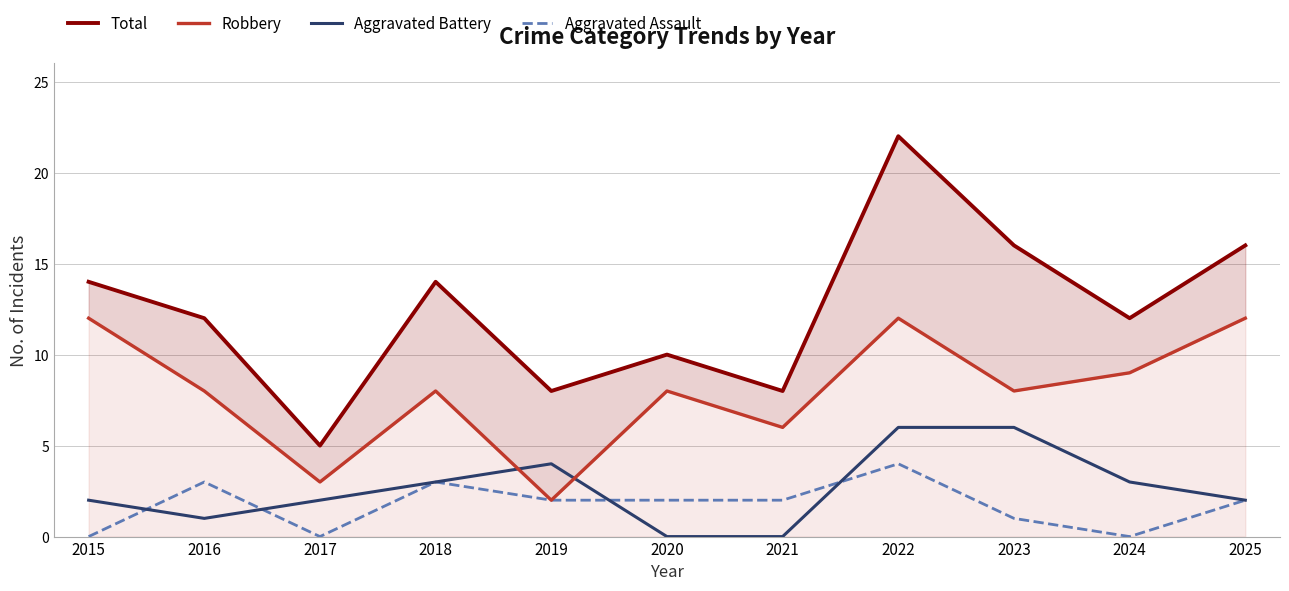

Reading left to right, list all the values displayed in this chart.

Total: 2015=14	2016=12	2017=5	2018=14	2019=8	2020=10	2021=8	2022=22	2023=16	2024=12	2025=16
Robbery: 2015=12	2016=8	2017=3	2018=8	2019=2	2020=8	2021=6	2022=12	2023=8	2024=9	2025=12
Aggravated Battery: 2015=2	2016=1	2017=2	2018=3	2019=4	2020=0	2021=0	2022=6	2023=6	2024=3	2025=2
Aggravated Assault: 2015=0	2016=3	2017=0	2018=3	2019=2	2020=2	2021=2	2022=4	2023=1	2024=0	2025=2